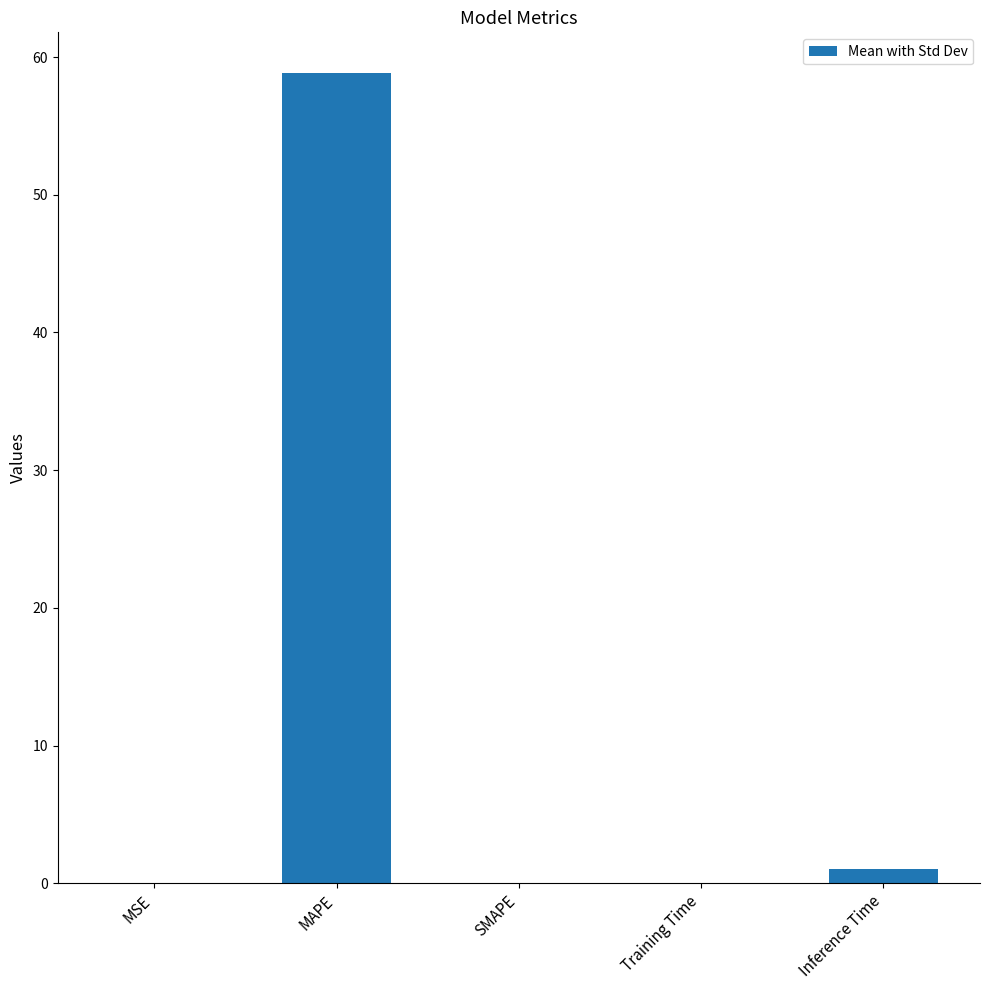

Which category has the highest value across all series?

MAPE